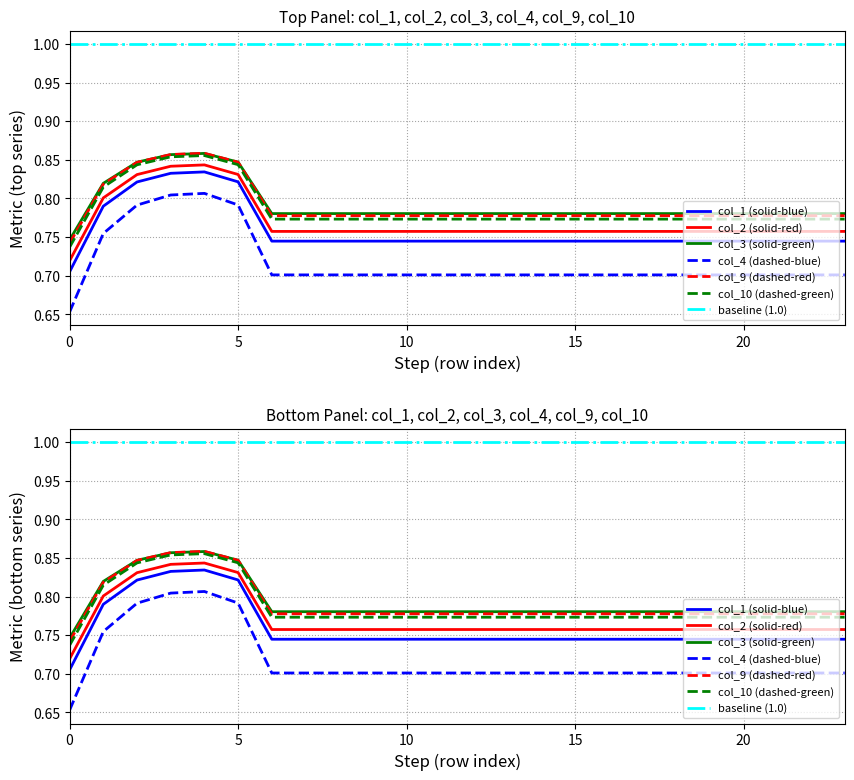

True or false: col_4 and col_2 cross at least once.

False